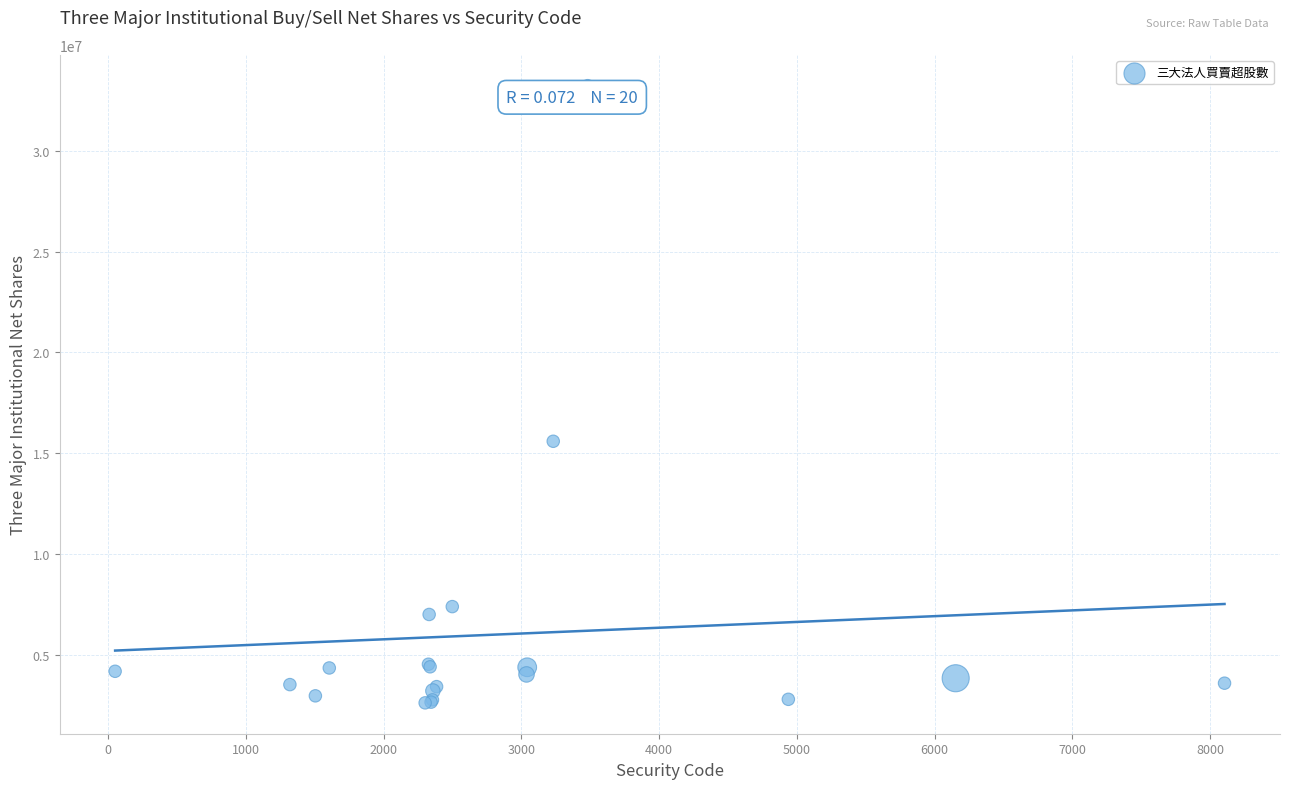

What Y value in the scatter plot is closest to 17926832?

15596269